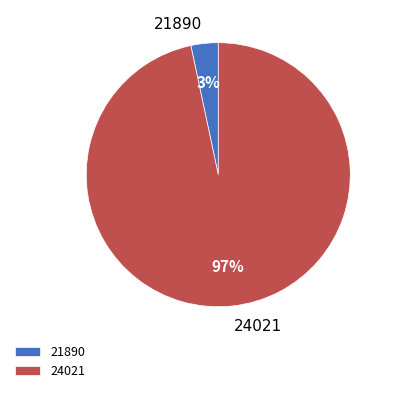

How many slices are in this pie chart?

2